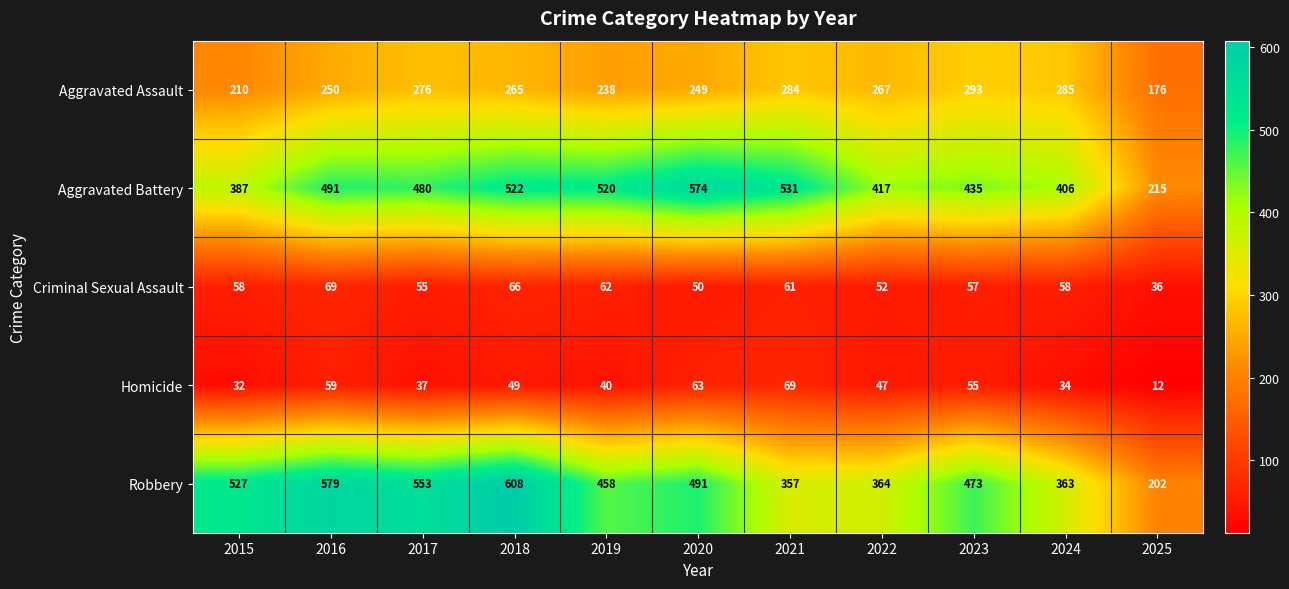

Rank the series at 2024 from highest to lowest value.

Aggravated Battery, Robbery, Aggravated Assault, Criminal Sexual Assault, Homicide